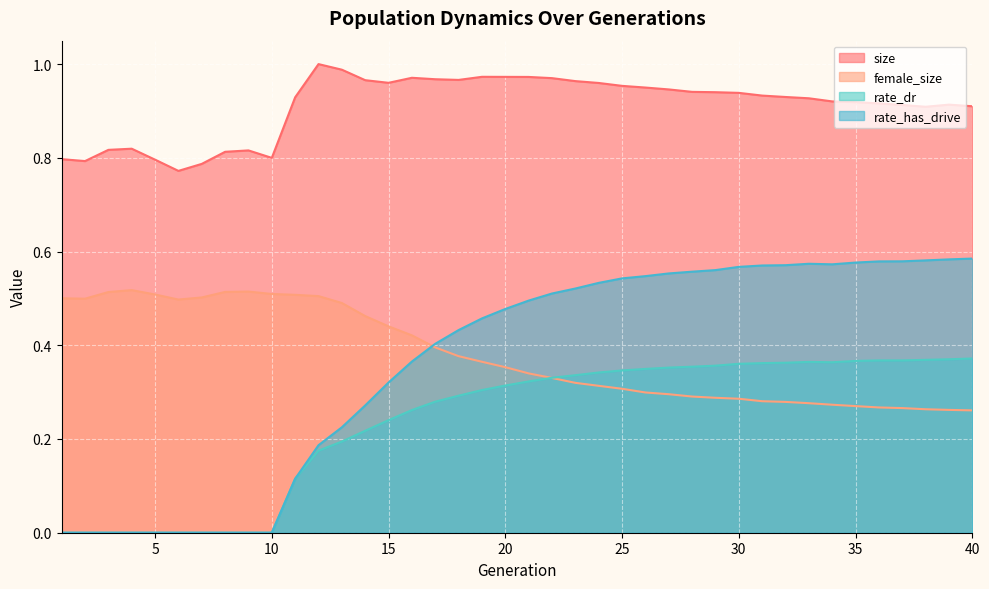

True or false: rate_has_drive has more than 1 interior local peaks.

False